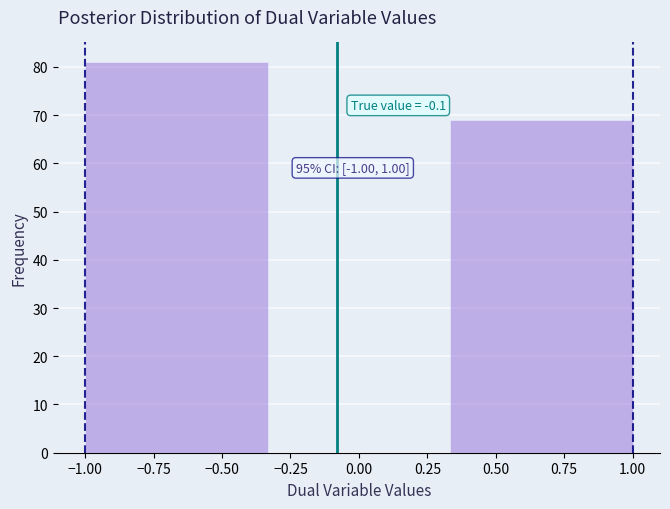

Over which range of the x-axis is the bar tallest?

-1.00 to -0.35